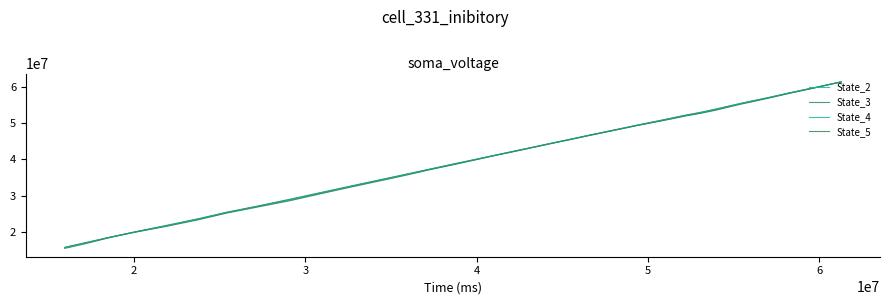

Does the chart display data point markers on the line(s)?

No